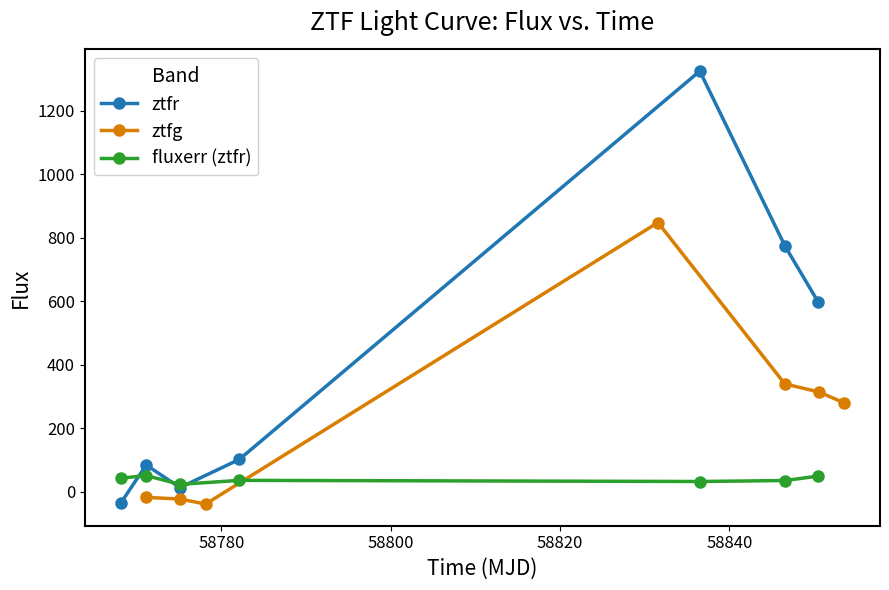

Reading left to right, extract all data points from this chart.

ztfr: -35.2	84.3	13.1	101.9	1325.3	774.4	598.3
ztfg: -17.9	-22.9	-38.9	848.2	339.8	314.5	280.7
fluxerr (ztfr): 42.6	51.0	23.3	35.8	32.2	35.3	49.2